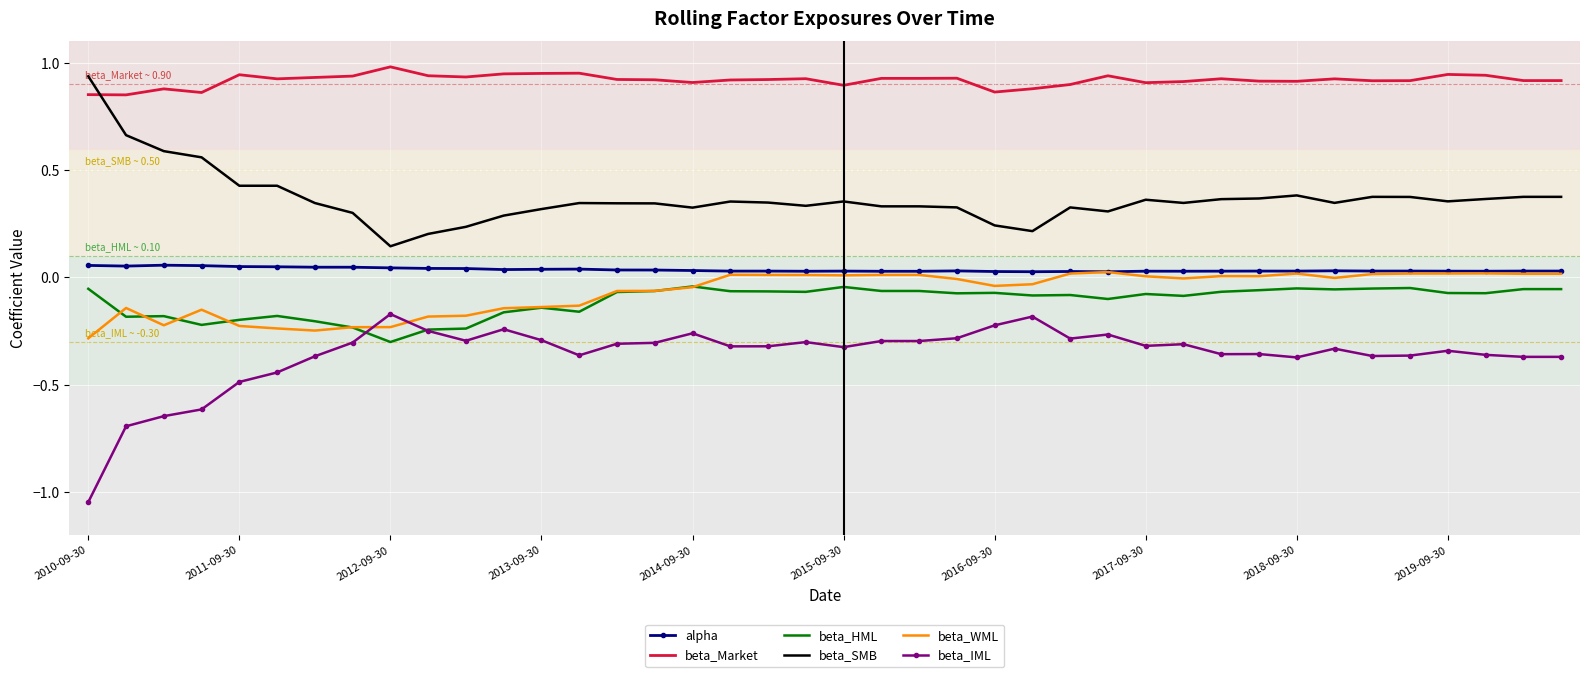

True or false: beta_SMB and beta_WML cross at least once.

False